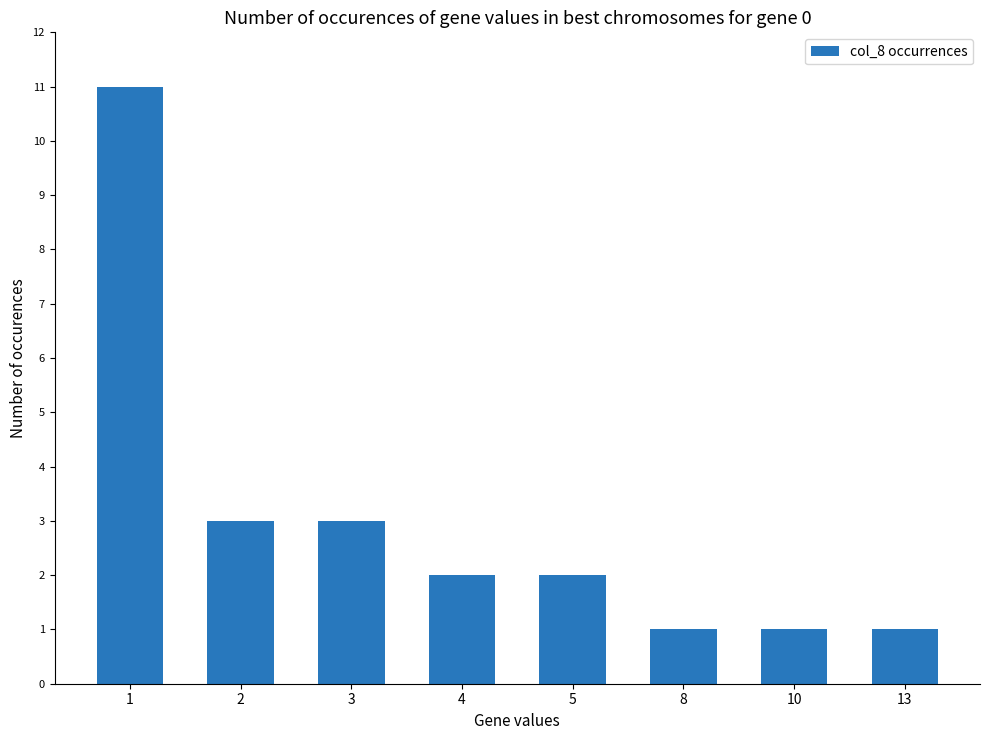

What is the greatest value displayed?

11